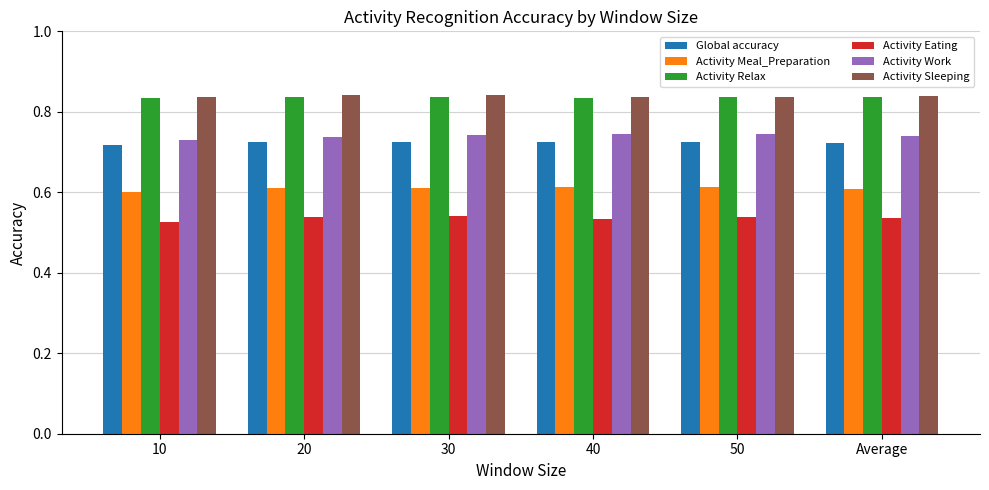

How many Activity Eating values are between 0 and 1?

6